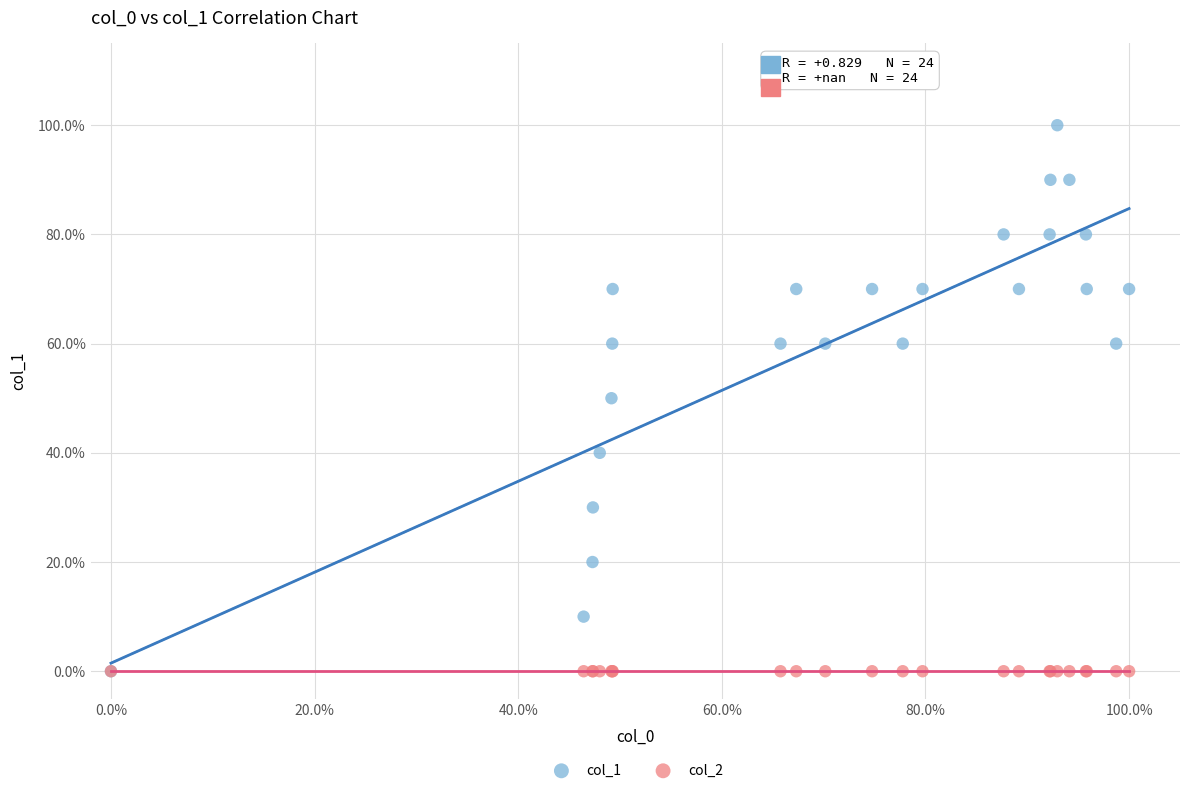

What are all the series names shown in the legend?

col_1, col_2